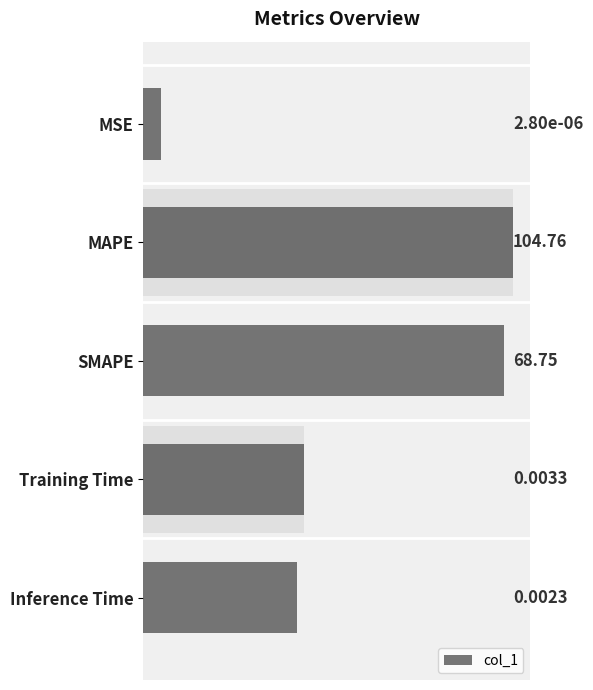

The chart shows a value of 104.8 at MAPE. True or false?

True